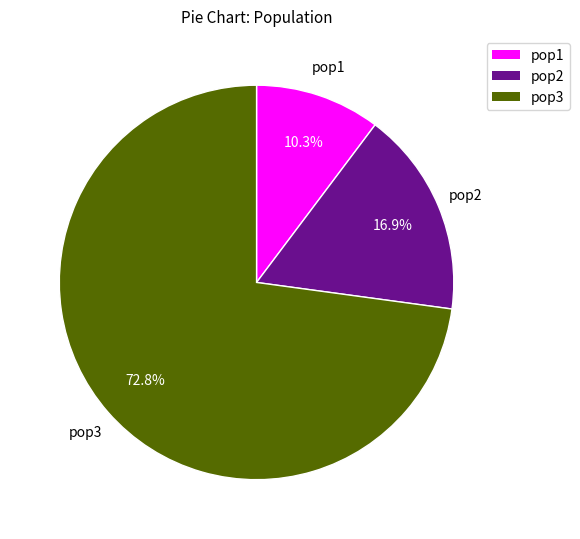

Combined, do pop3 and pop1 account for over 50%?

Yes